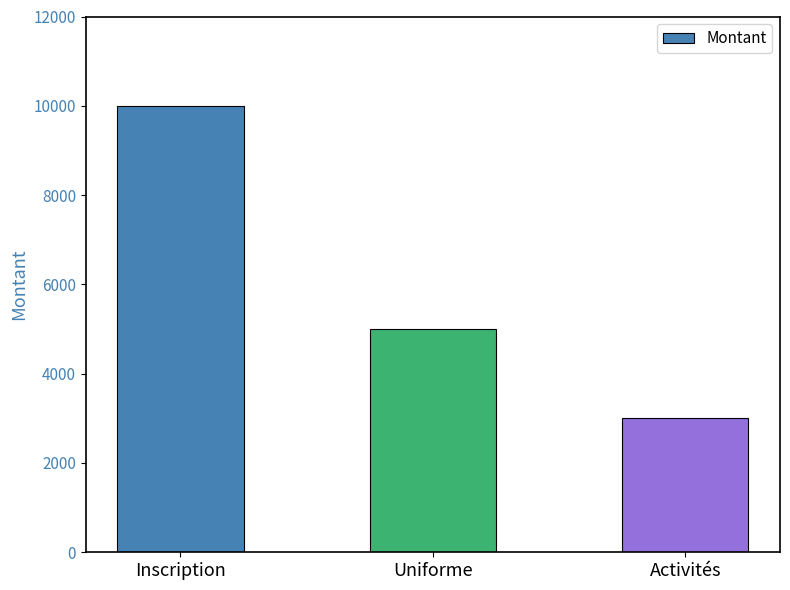

Where is the data nearest to the value 6500?

Uniforme